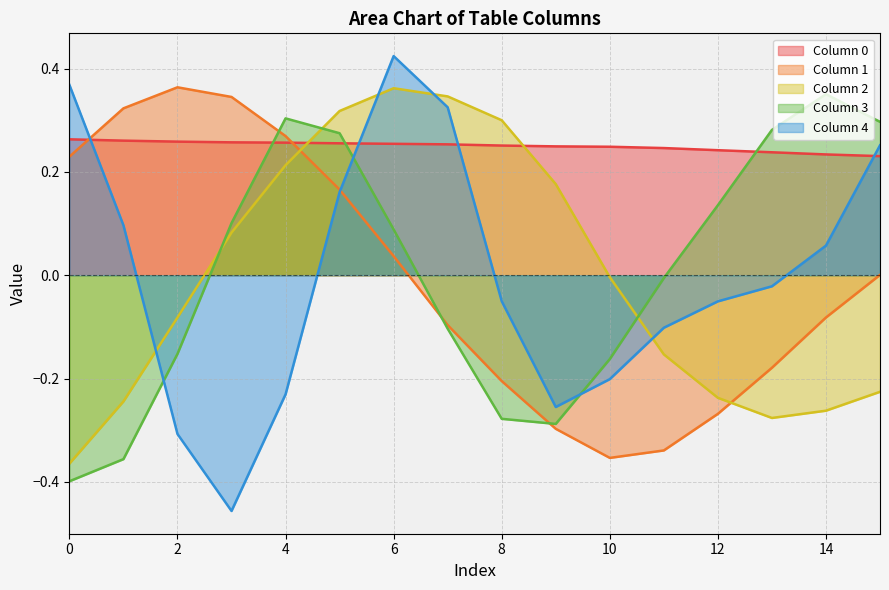

How many series 0 values are between 0 and 1?

16